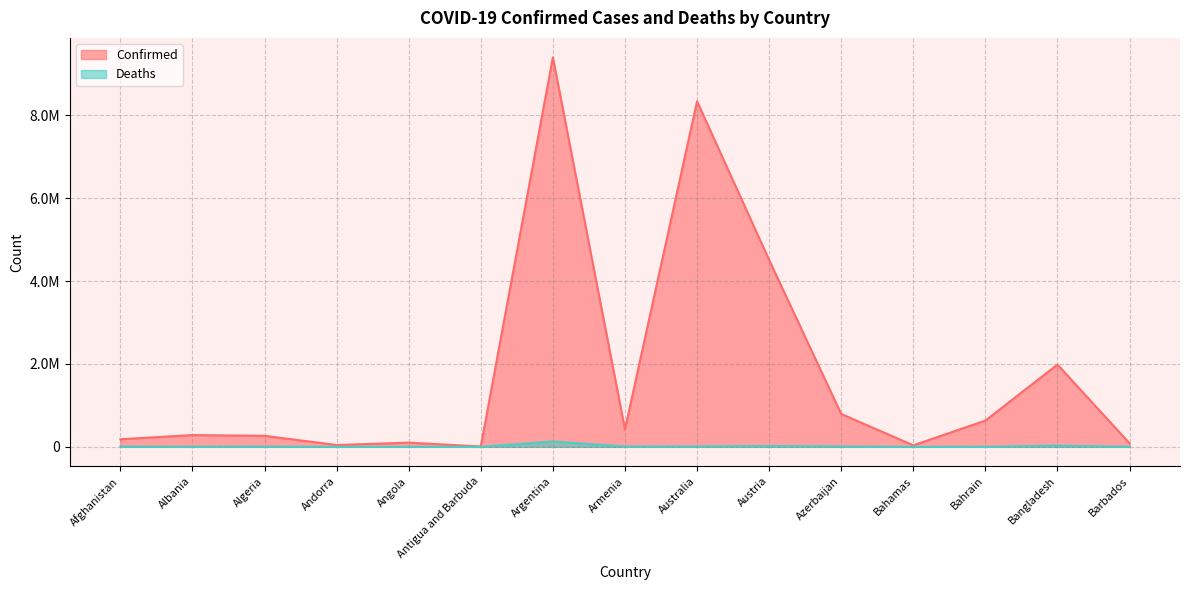

Is it true that Deaths equals 13478 at Australia?

False